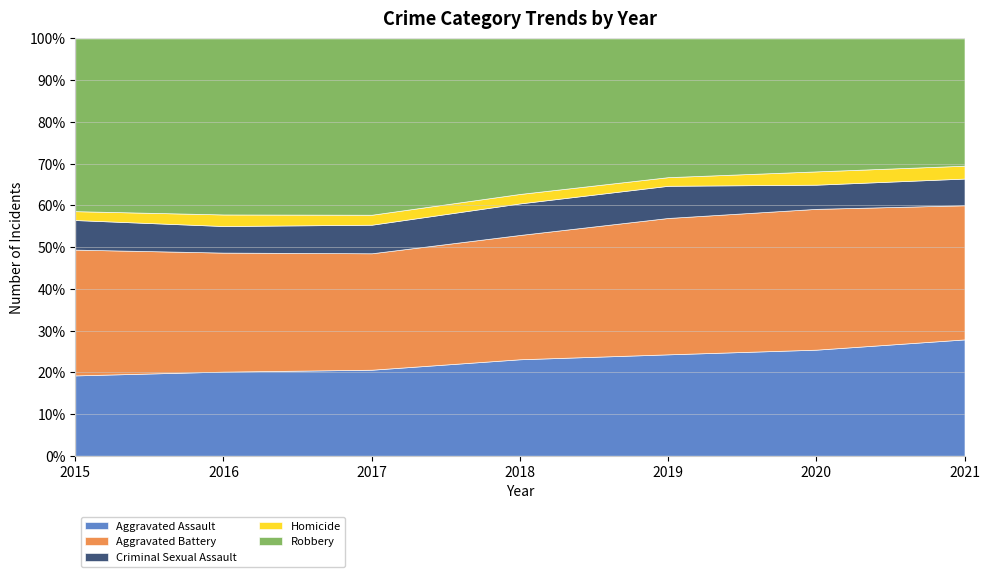

Does the chart display data point markers on the line(s)?

No